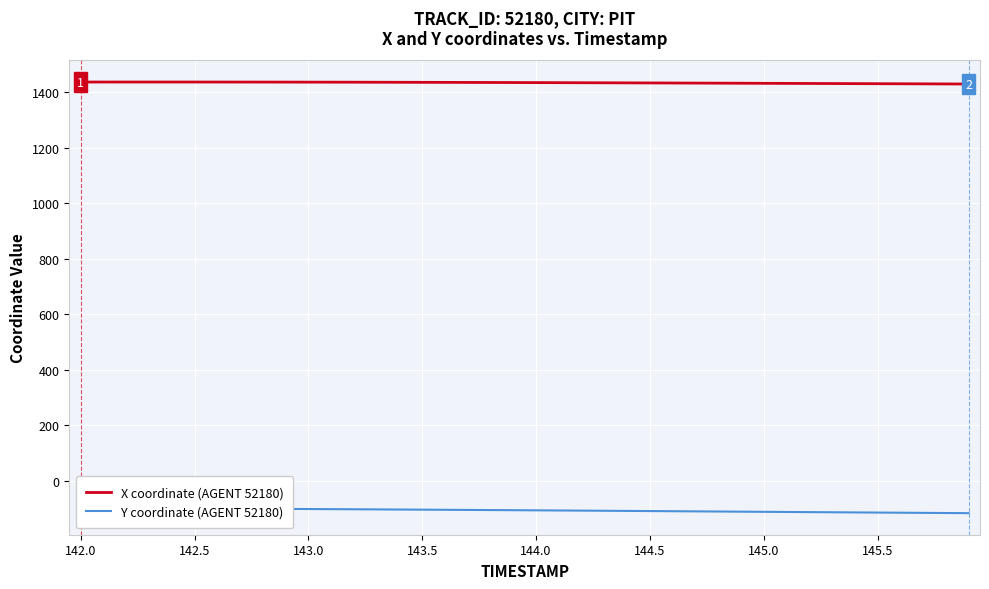

The value of X coordinate (AGENT 52180) at 145.5 is 376.9. True or false?

False